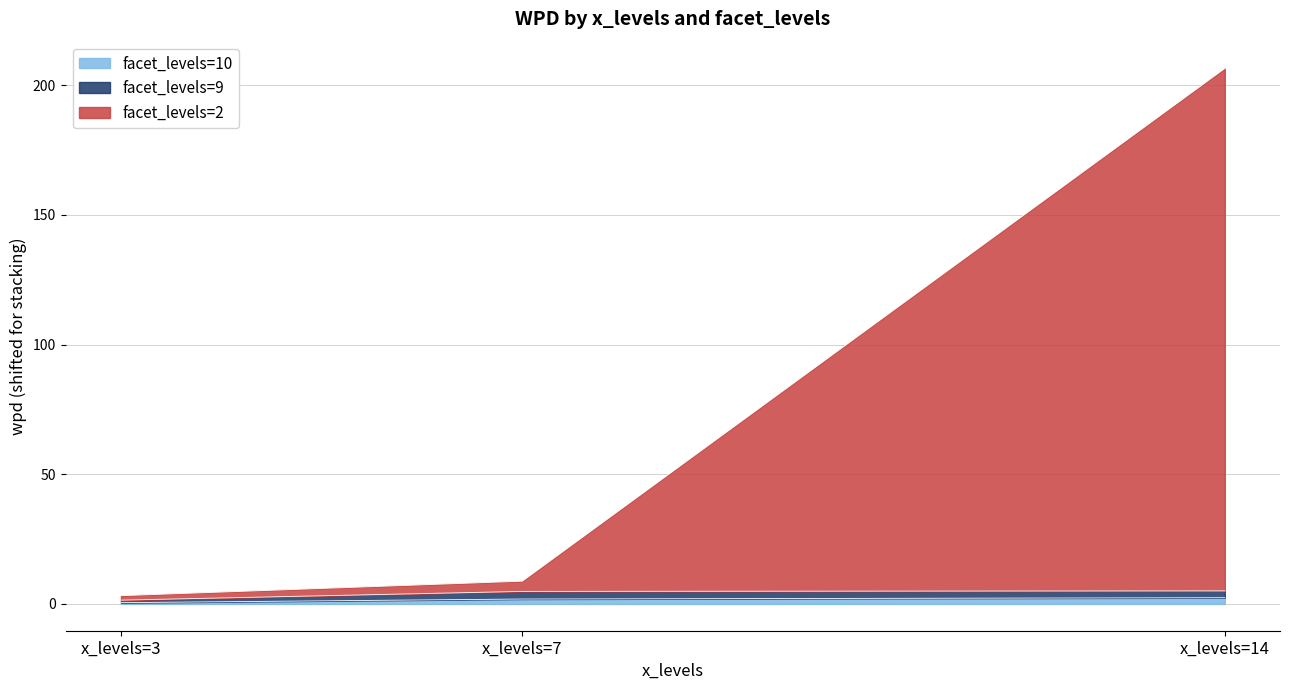

At which category is the sum across all series the highest?

x_levels=14